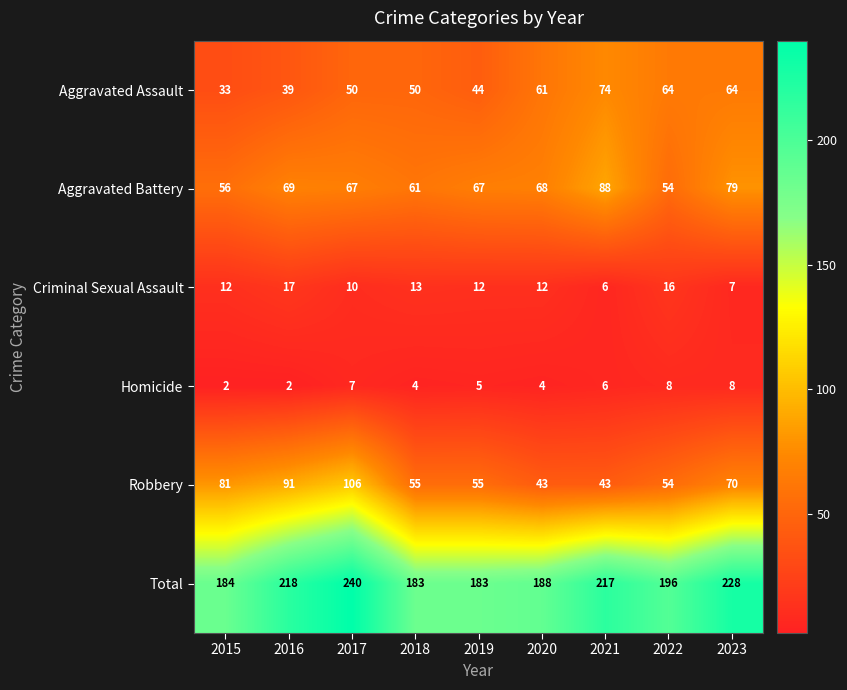

What is the sum of all Aggravated Assault values?

479